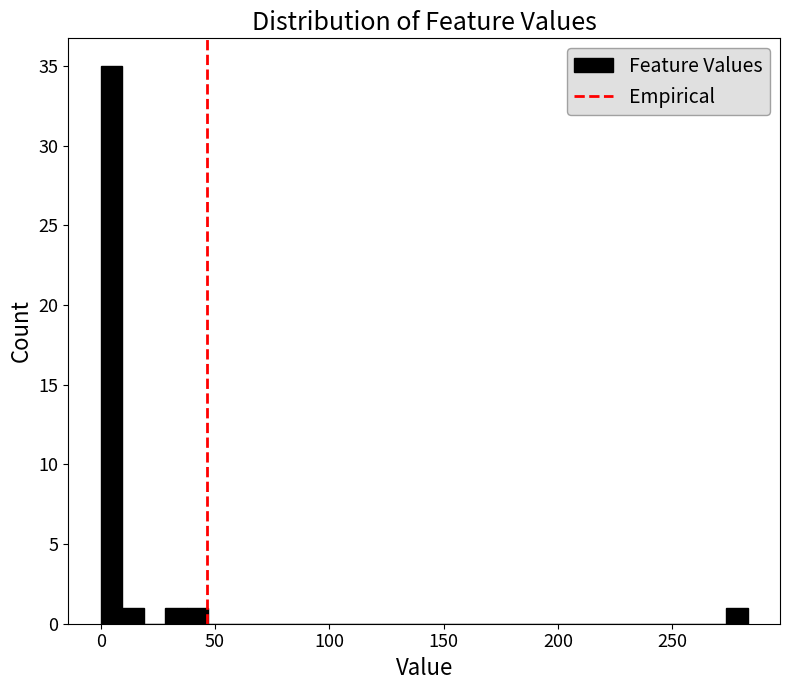

Read against the x-axis, roughly where is the centre of the tallest bar?

5